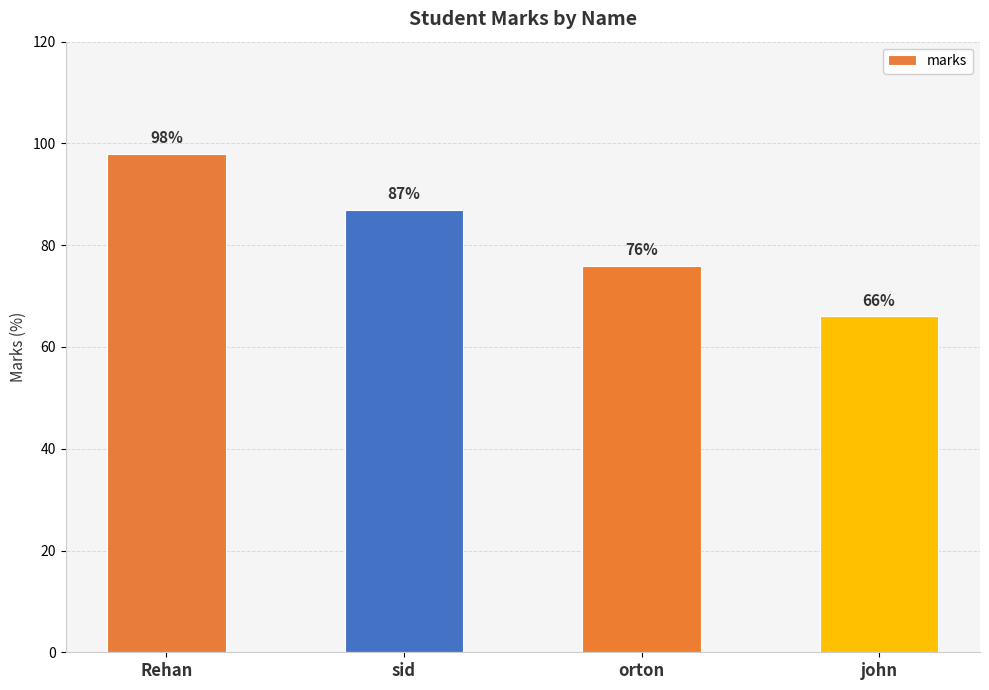

How many values are between 76 and 98?

3